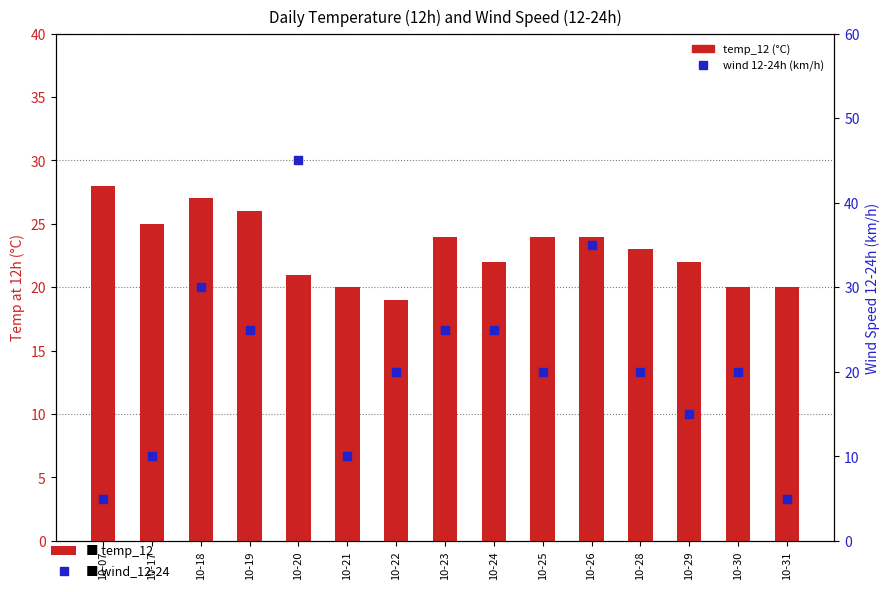

Which series has the widest spread of Y values?

wind_12-24